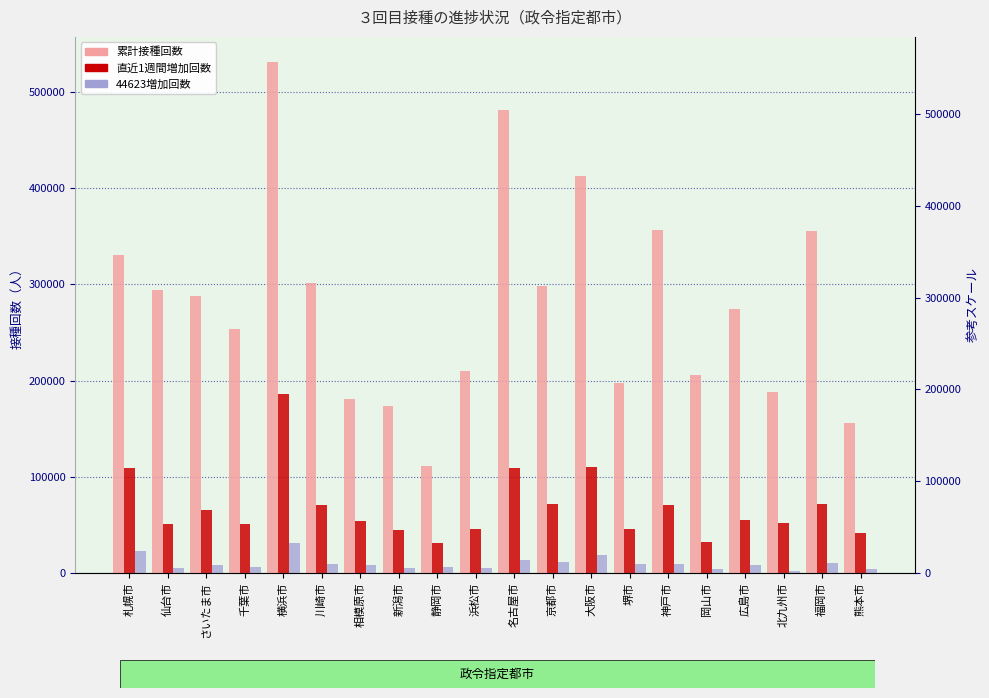

Which series has the largest range (max minus min)?

累計接種回数